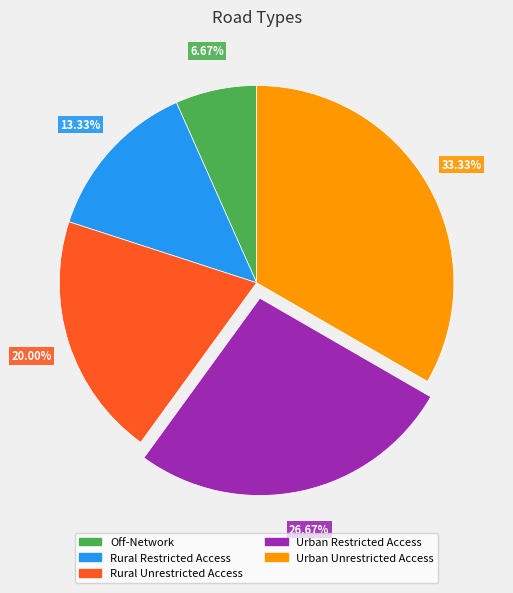

To the nearest percent, what percentage of the pie is Off-Network?

7%